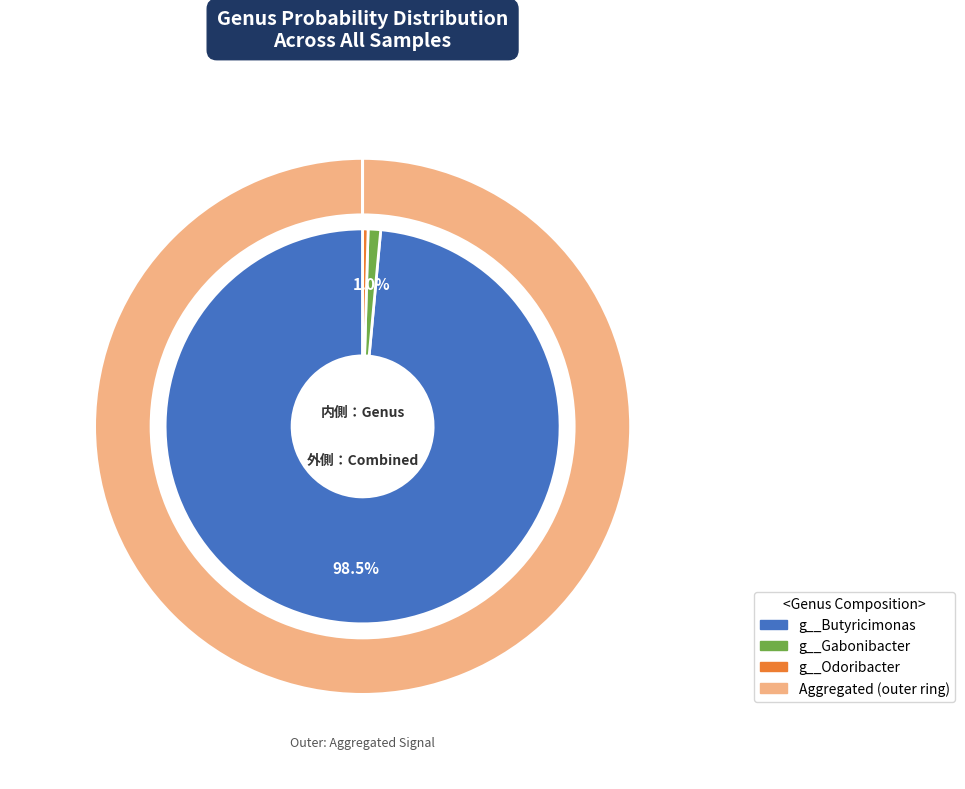

Does 32 represent more than half of the total?

No